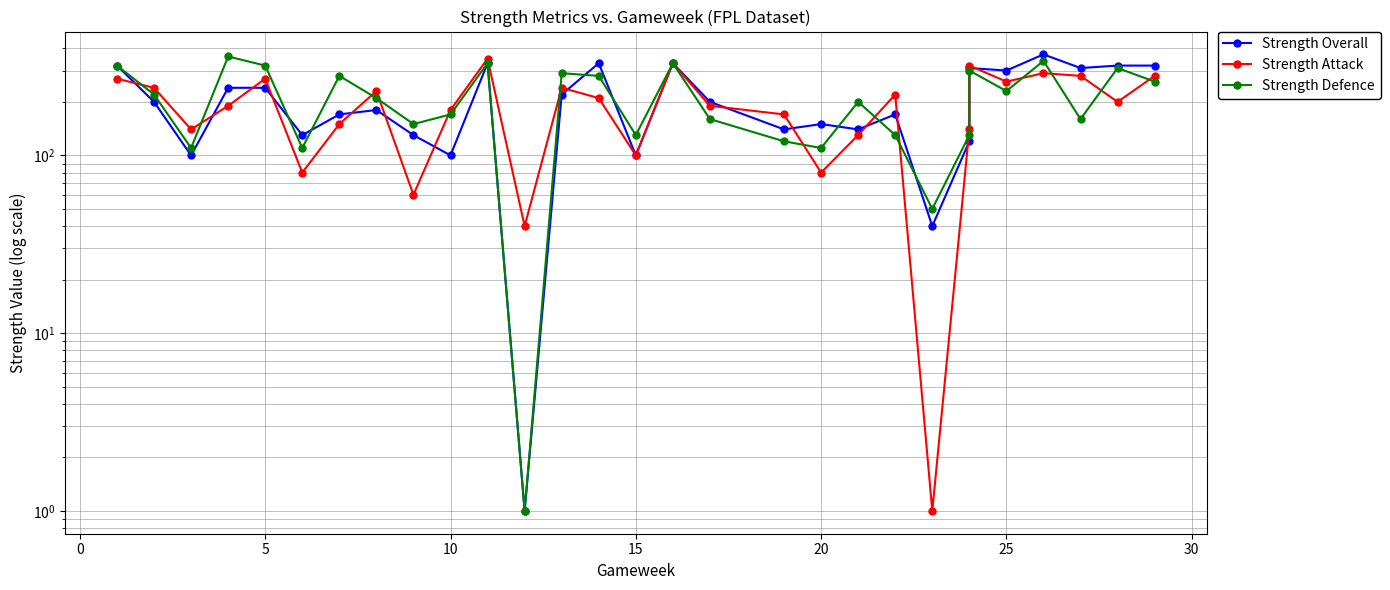

Which series has the widest spread of values?

Strength Overall